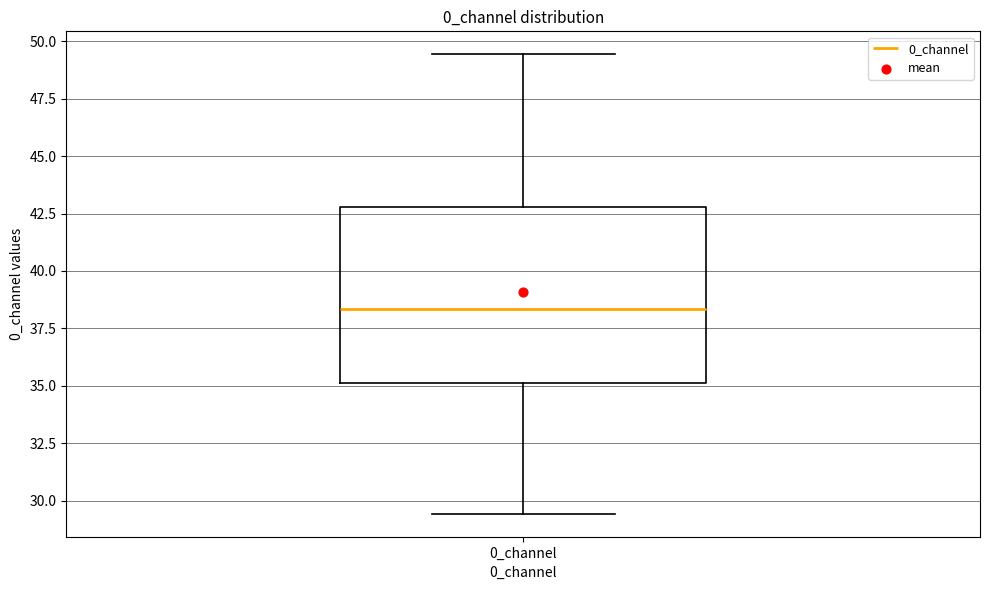

Transcribe this box plot: give where the median line is, the range the box spans, and where the two whiskers end, as read against the y-axis. The values are not printed on the chart, so give them approximately, as read against the axis.

median 38.5, box 35.0 to 43.0, whiskers 29.5 to 49.5